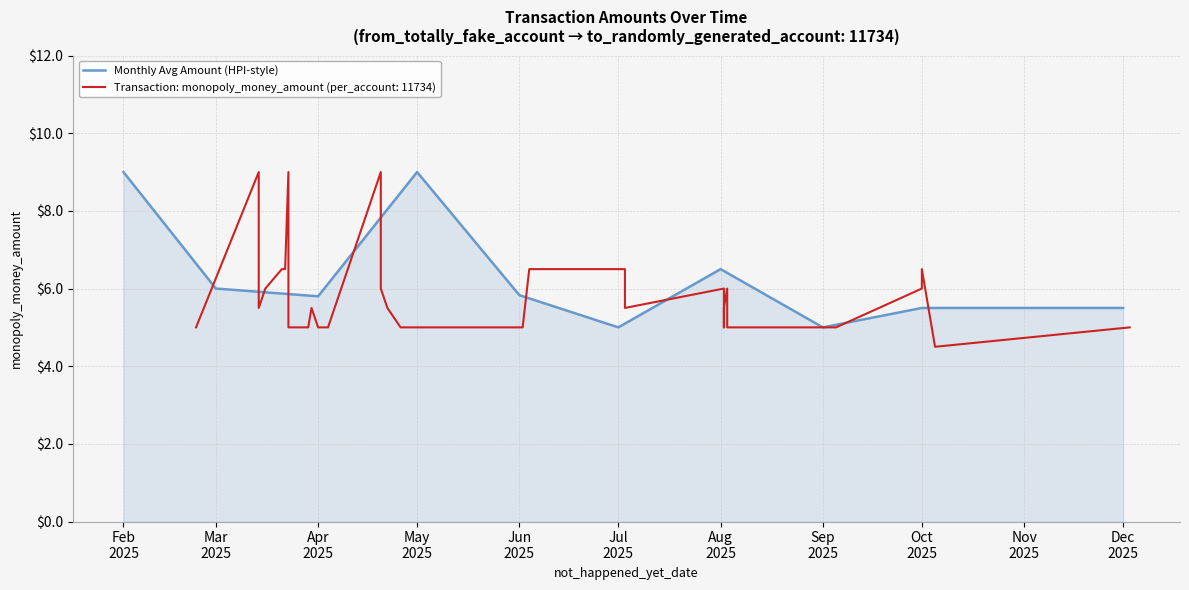

Approximately how many times larger is the value at Jun
2025 compared to Feb
2025?

0.6